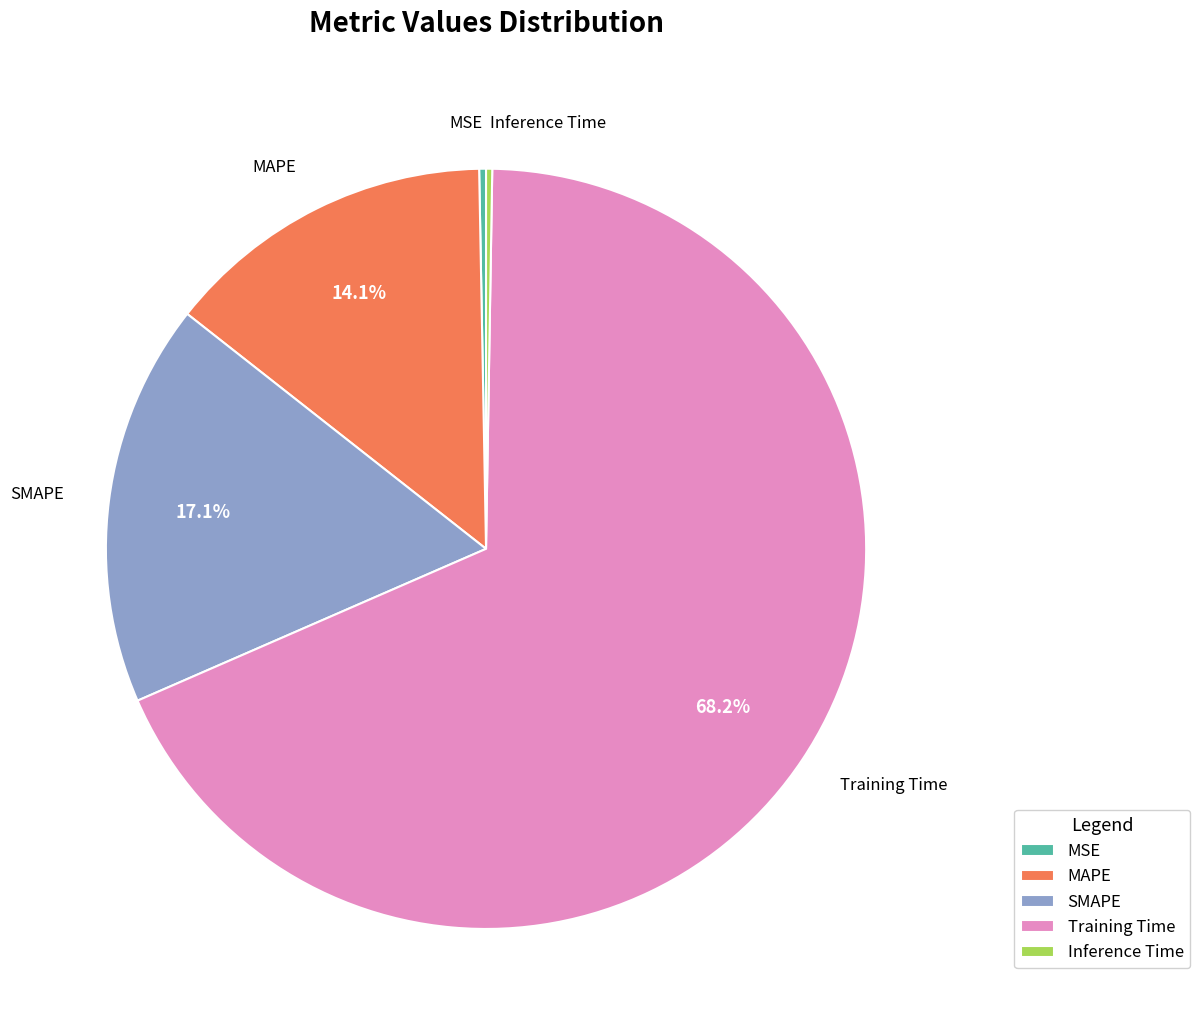

Which has a higher value, MAPE or MSE?

MAPE